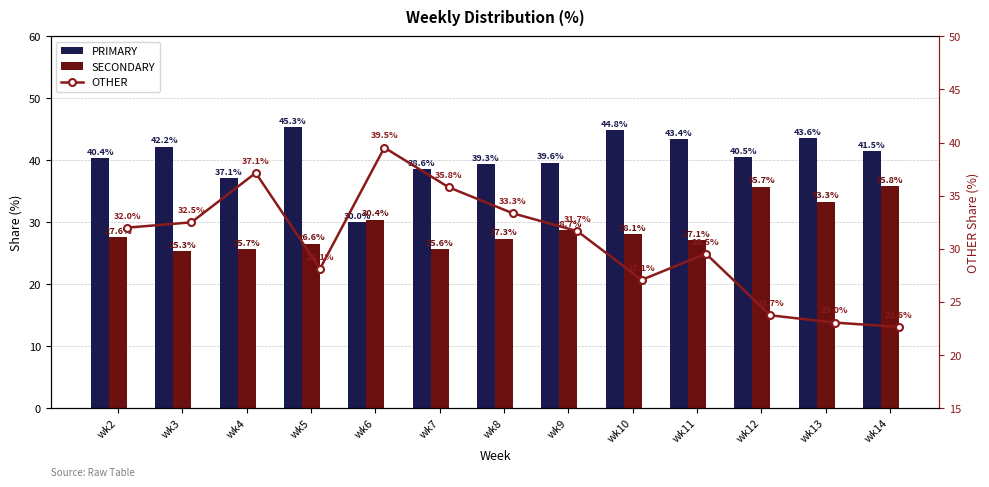

What is the lowest value of the OTHER series?

22.6